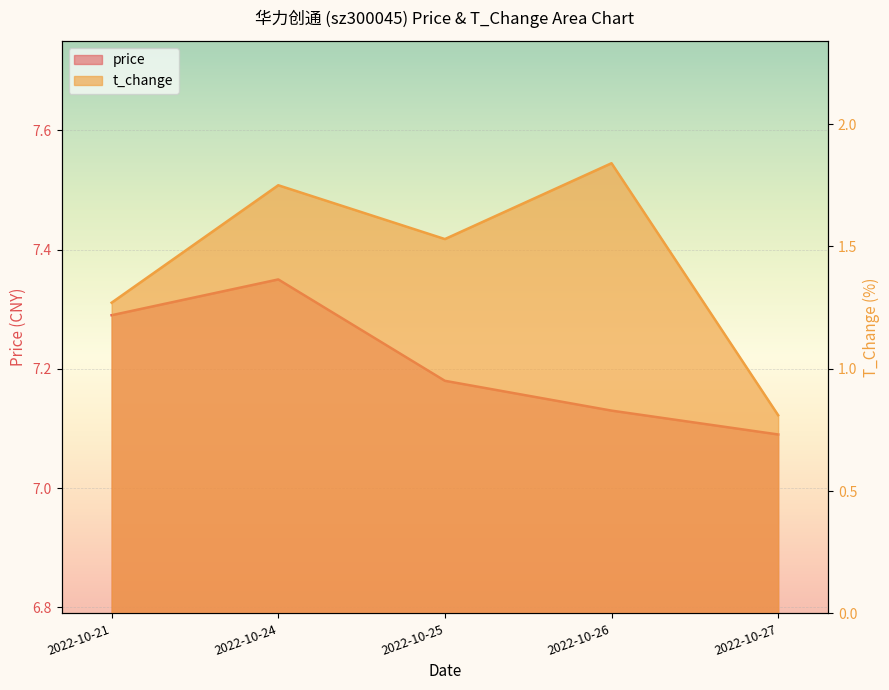

What value does the t_change series have at 2022-10-27?

0.8